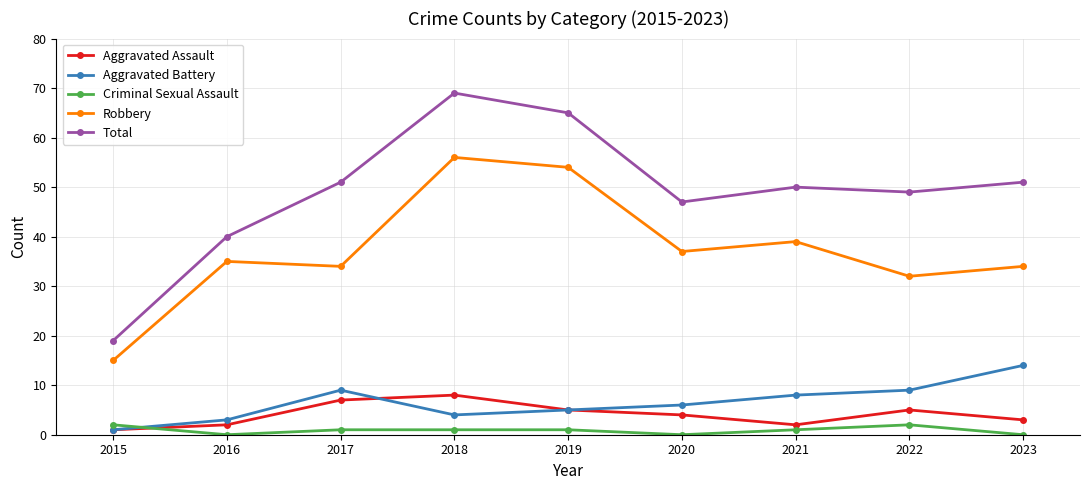

Which series changed the most between 2016 and 2018?

Total